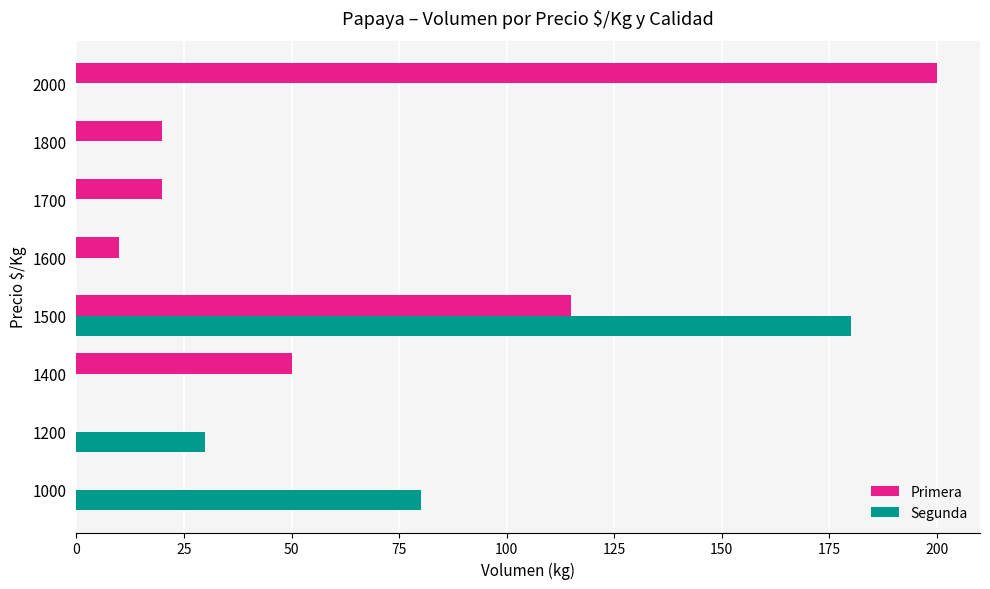

What is the sum of the Segunda values at 1400 and 1500?

180